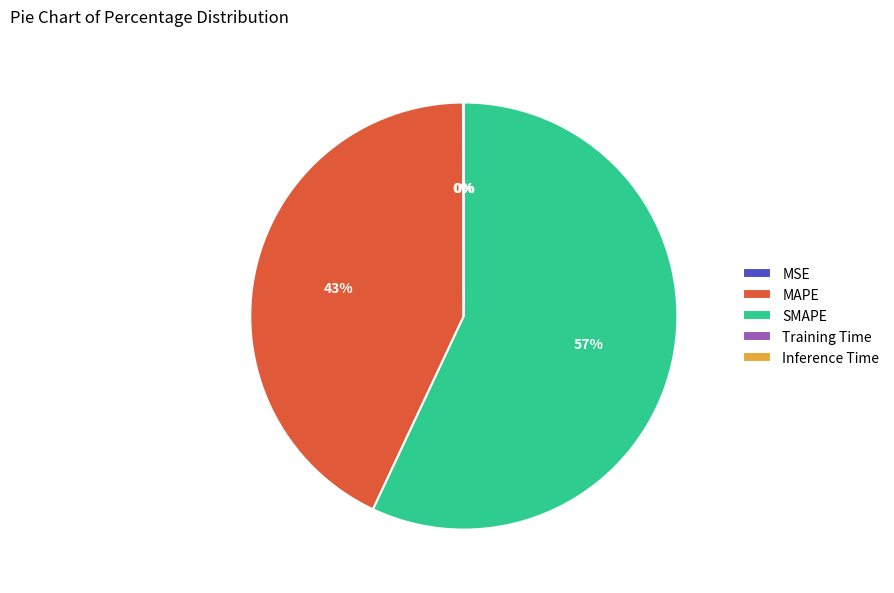

Which slice is the largest?

SMAPE